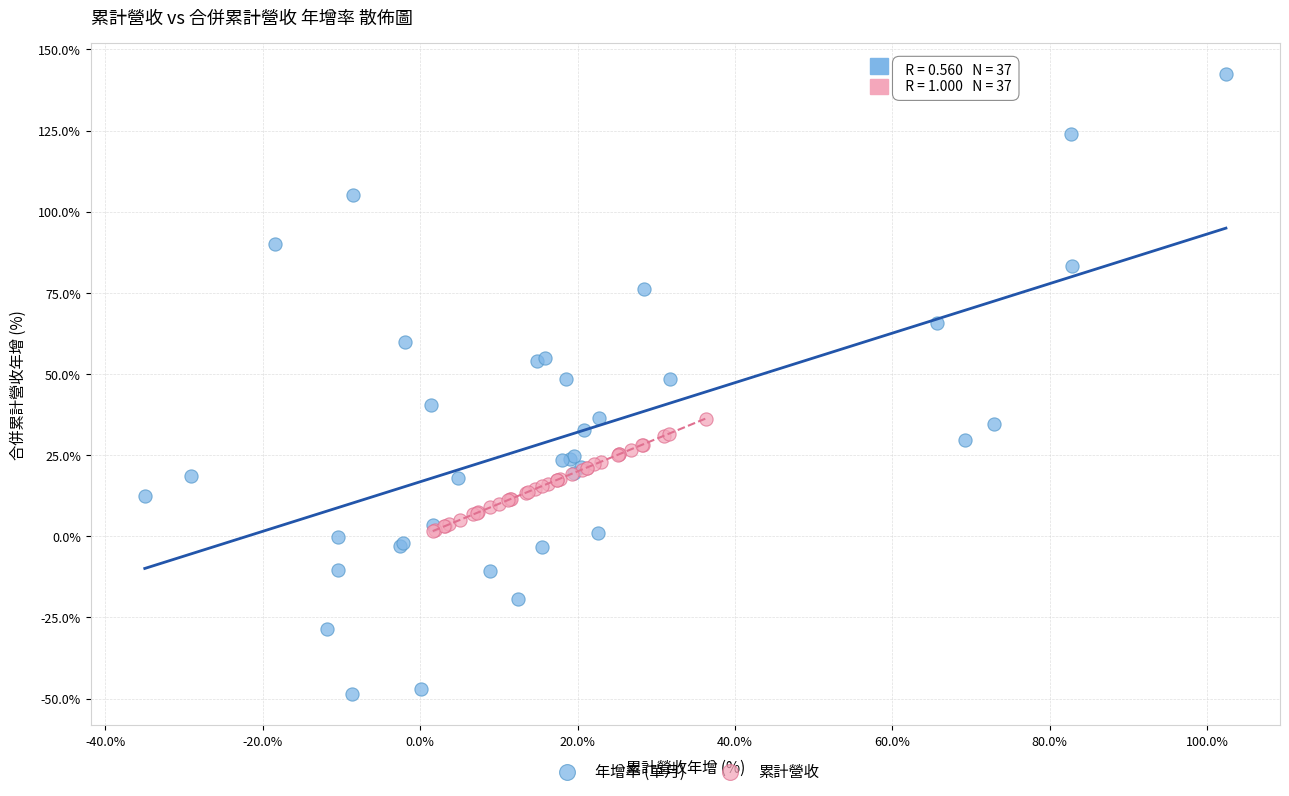

Which series has the widest spread of Y values?

年增率 (單月)